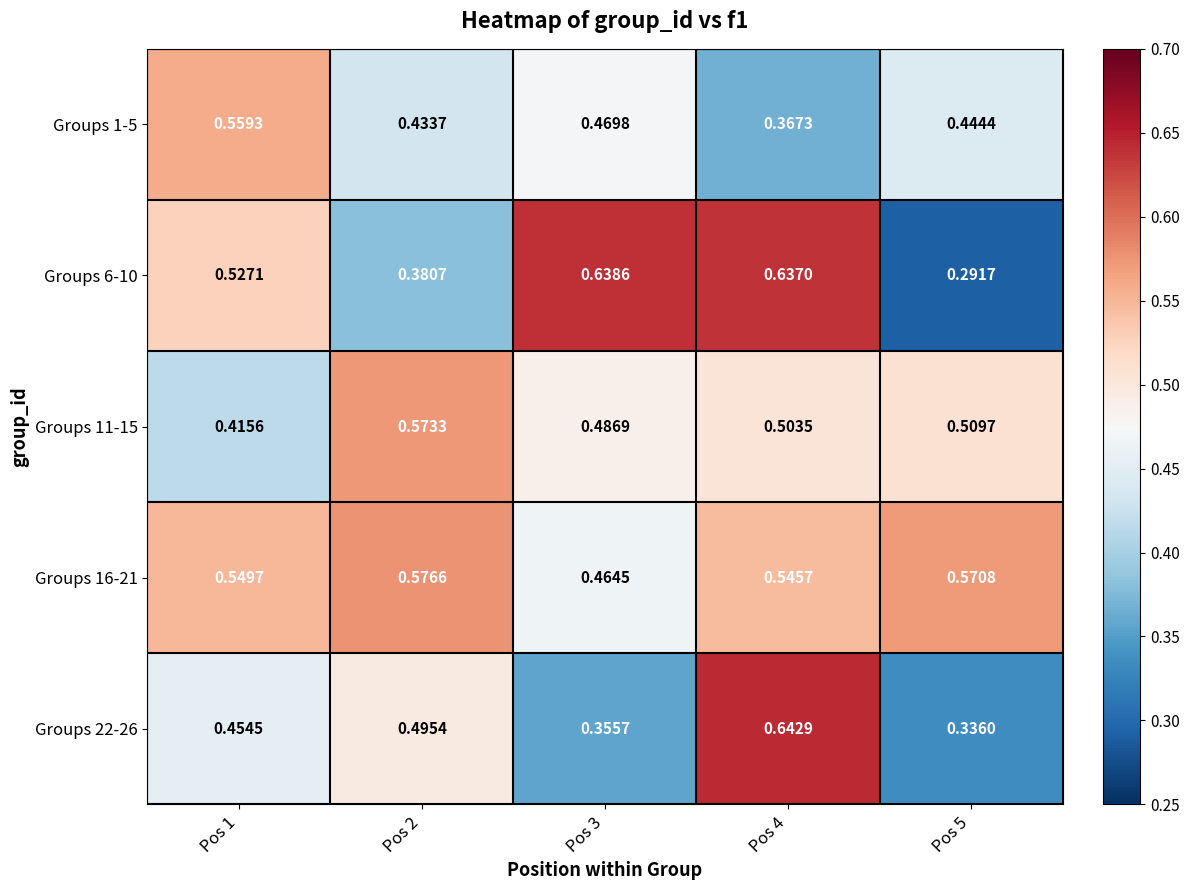

How many series are shown in this chart?

5